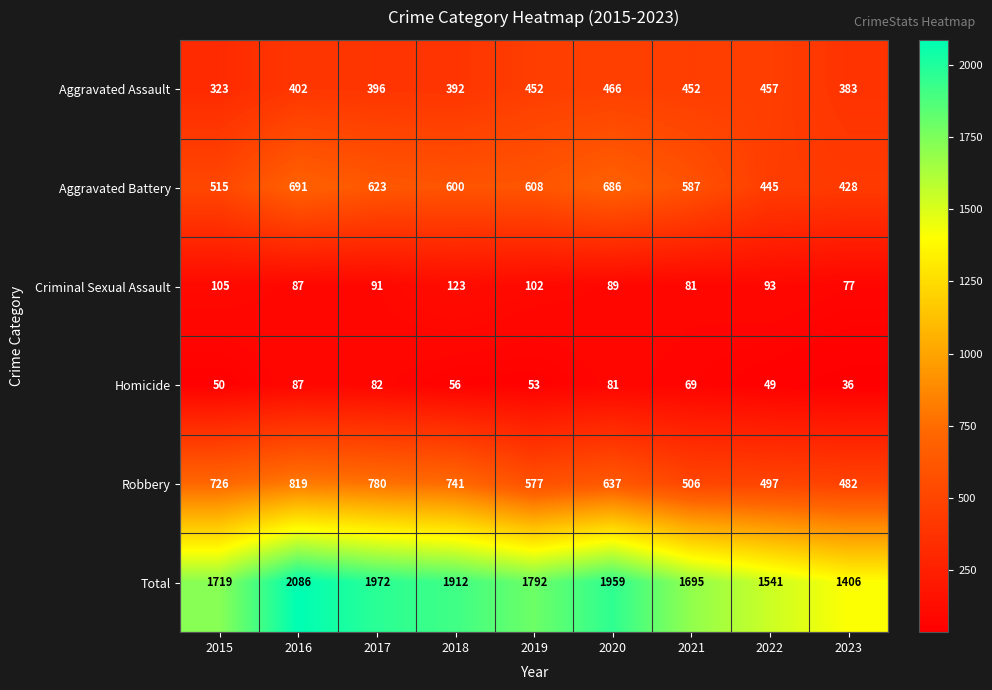

Which series changed the most between 2015 and 2020?

Total